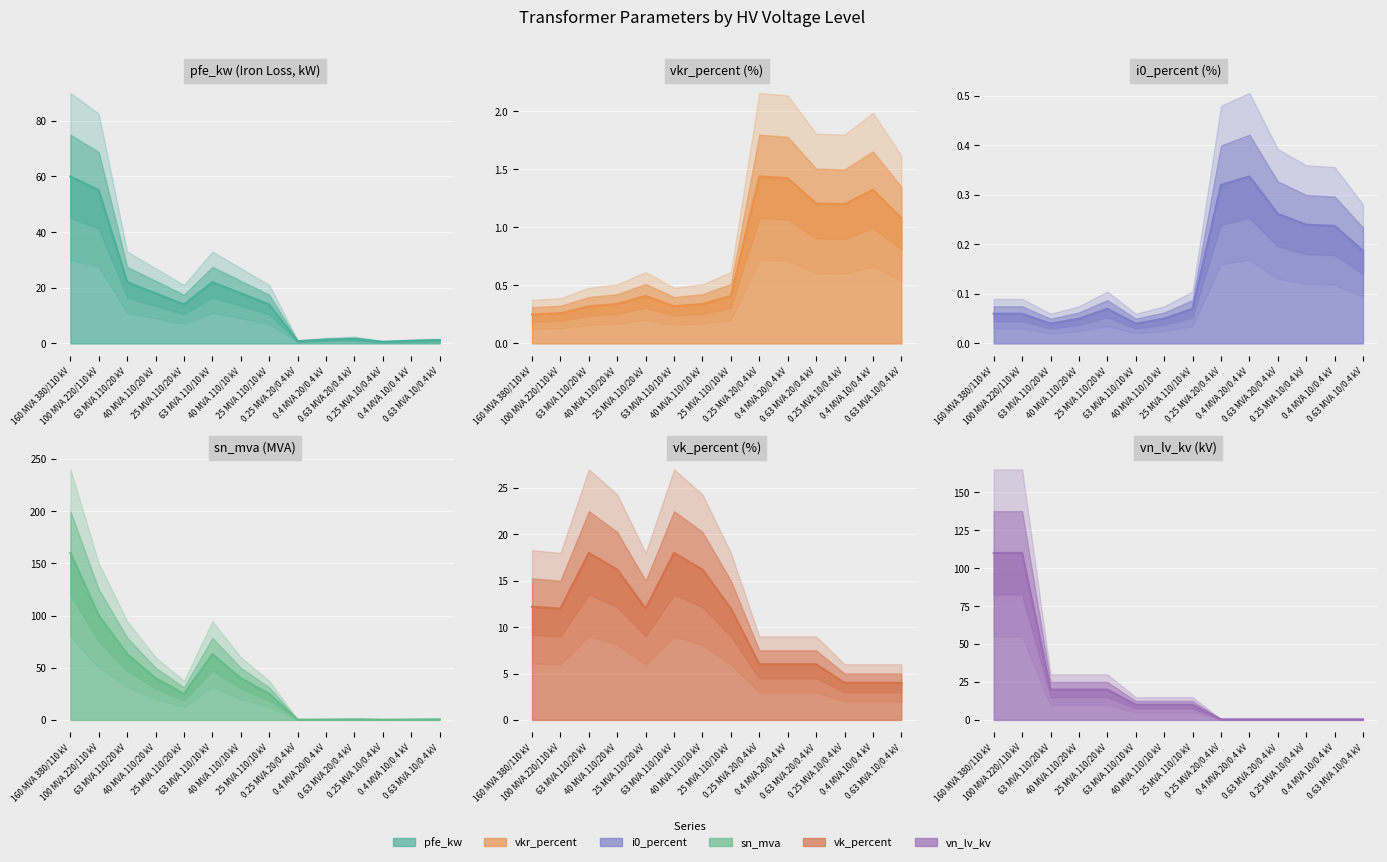

At which category does the chart reach its peak across all series?

160 MVA 380/110 kV